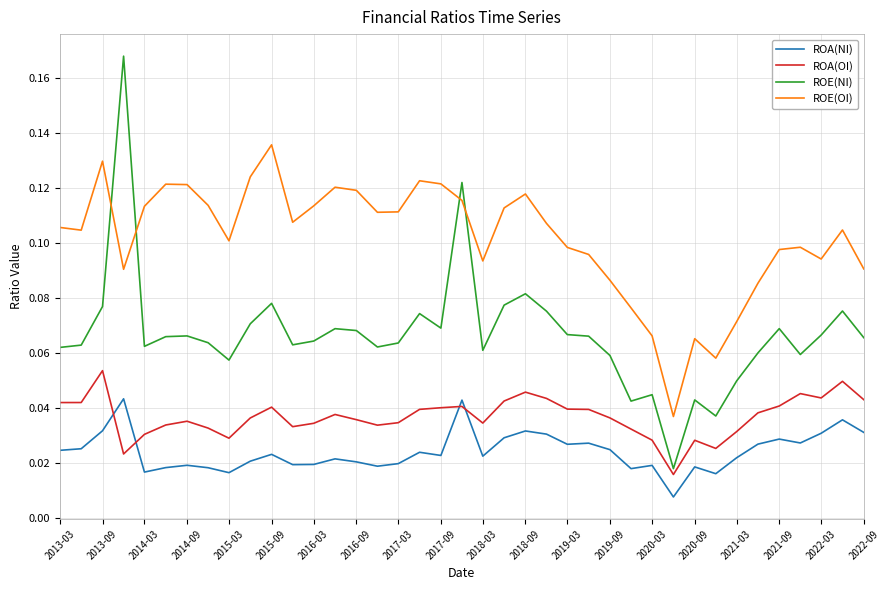

How many interior local peaks does the ROE(OI) series have?

9